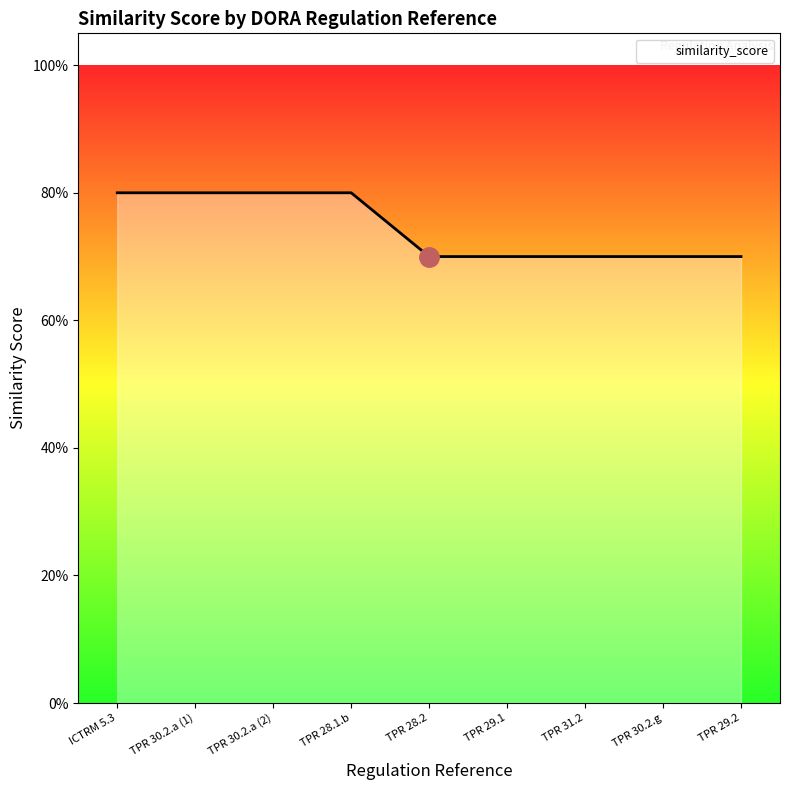

What position from the right is TPR 30.2.g?

2